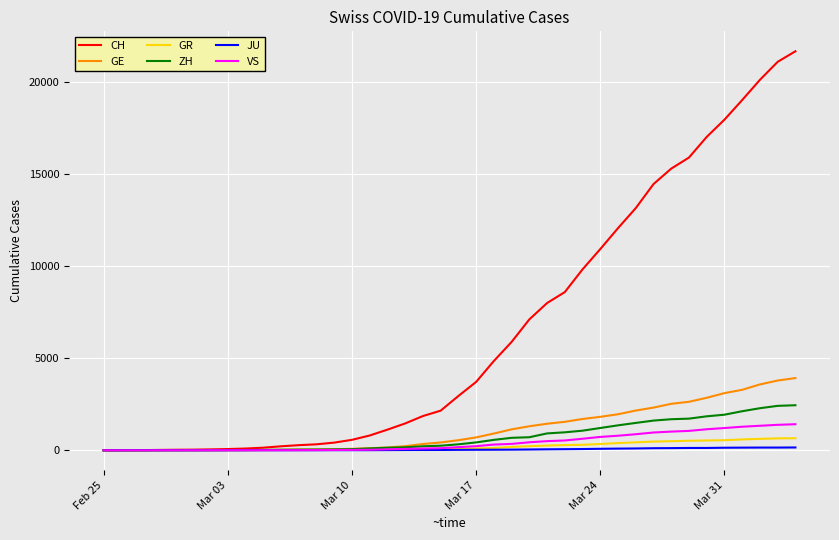

How many series are shown in this chart?

6